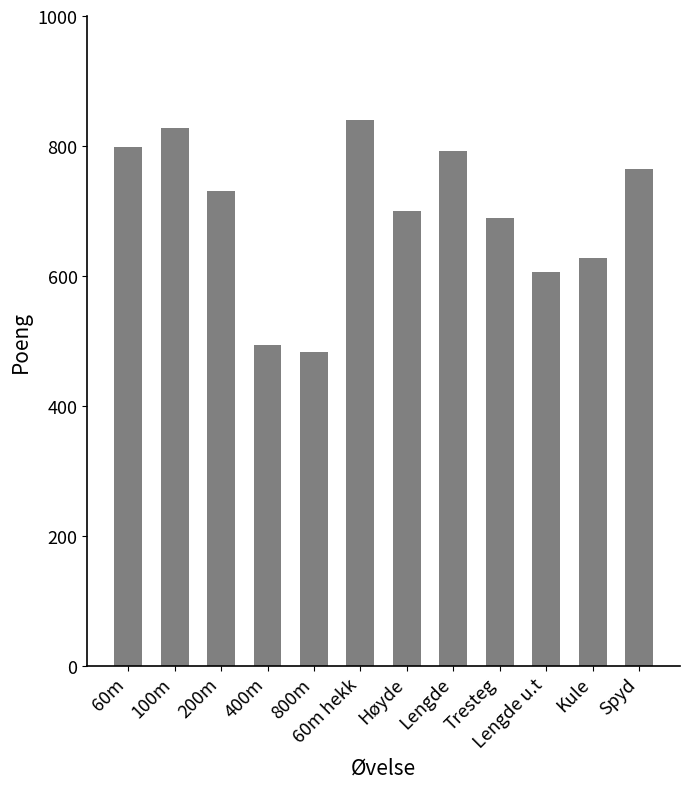

Is it true that the value at 800m is 210?

False